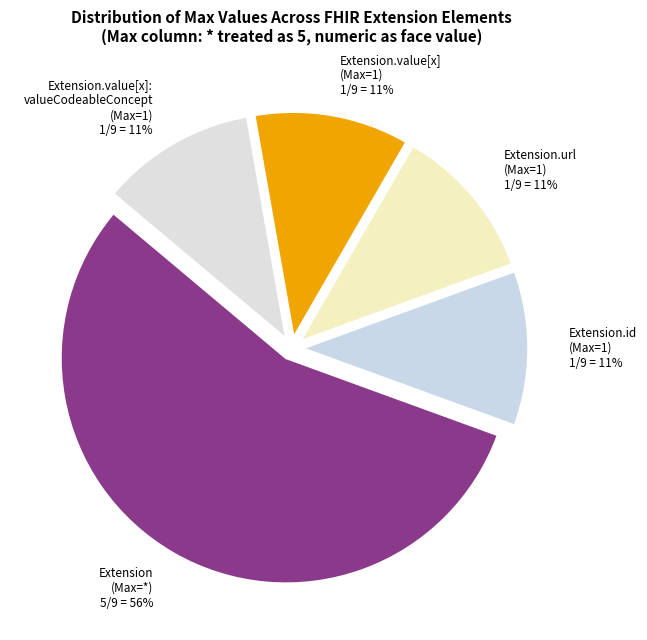

Which slice is the largest?

Extension (Max=*)